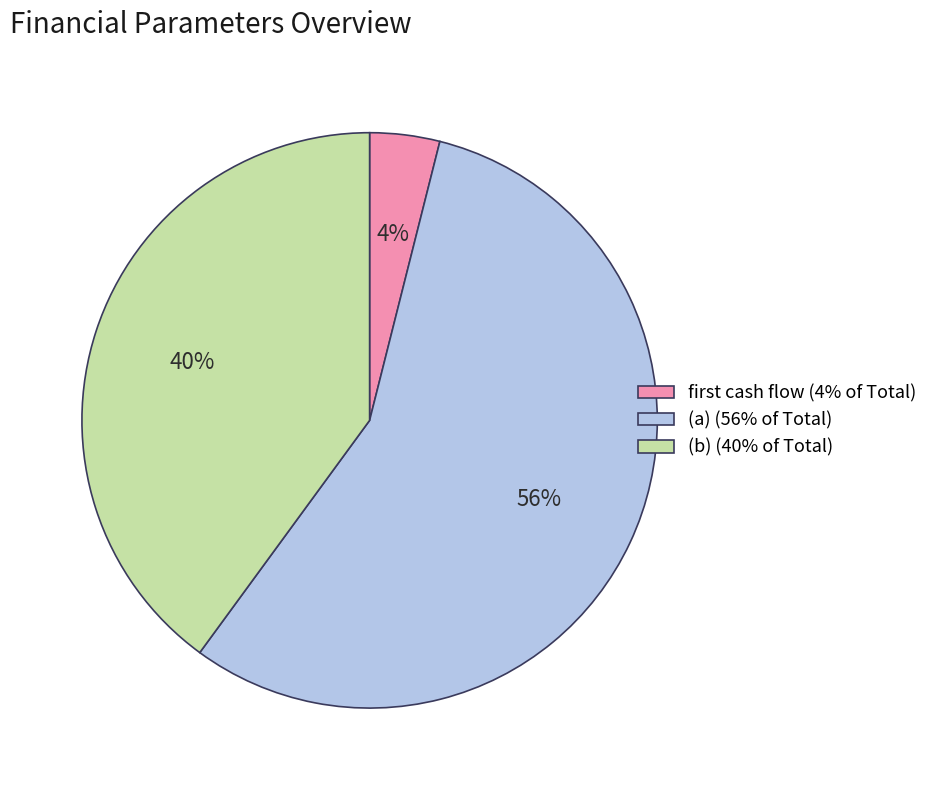

How many slices are in this pie chart?

3